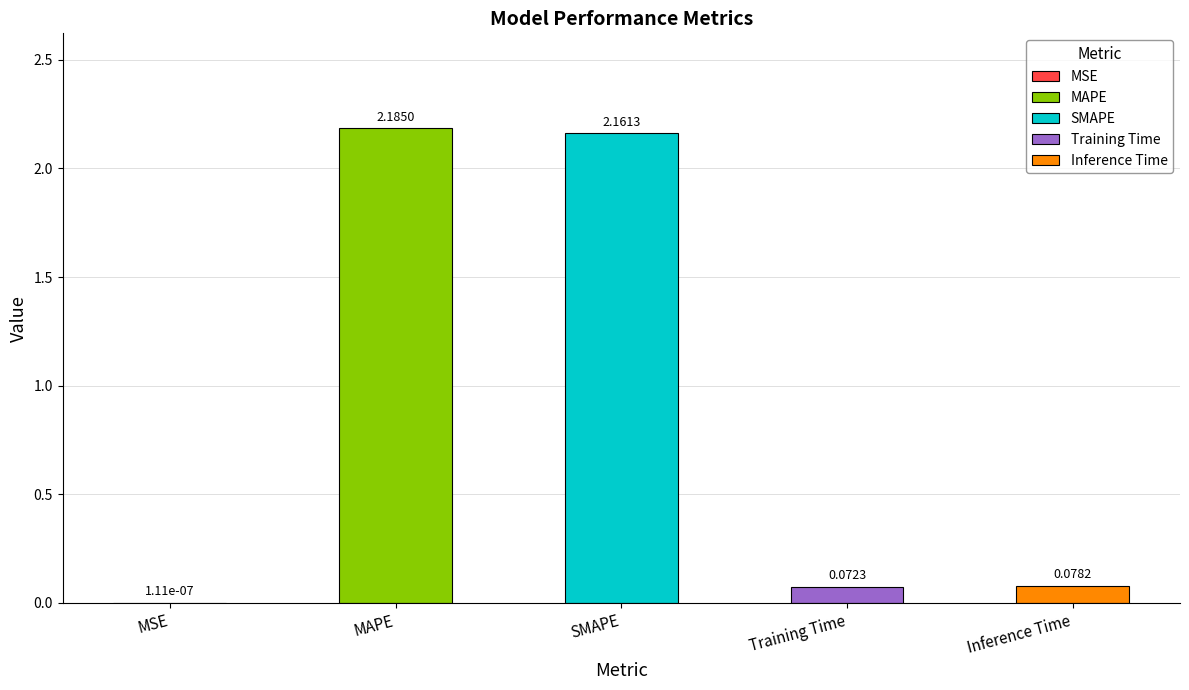

Between Training Time and MSE, which is larger?

Training Time